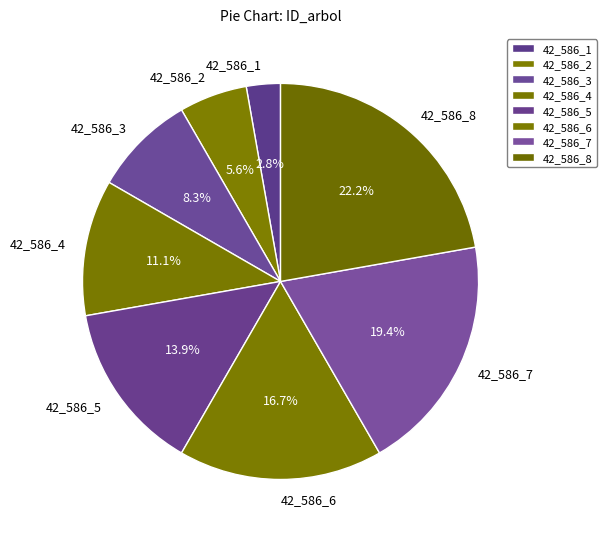

Is 42_586_6 the majority of the pie?

No